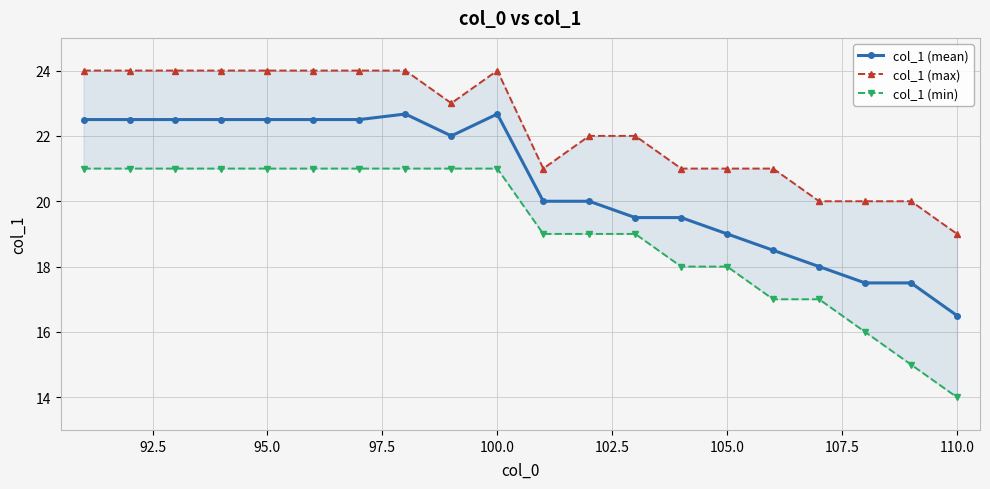

What is the sum of all col_1 (max) values?

446.0